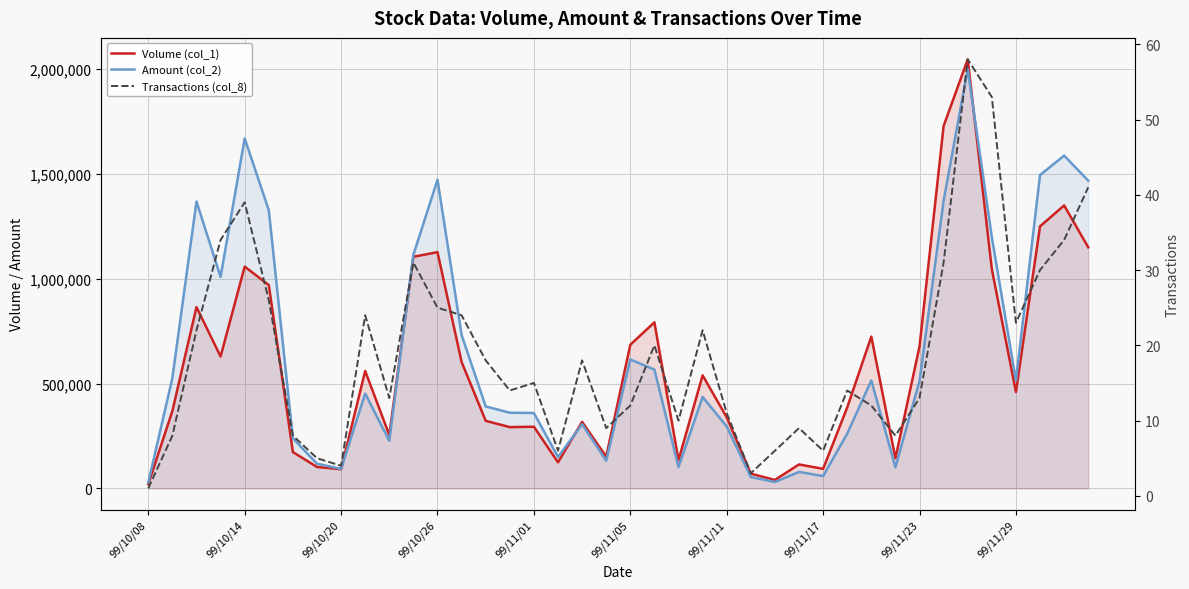

Which category has the highest value in the Transactions (col_8) series?

34